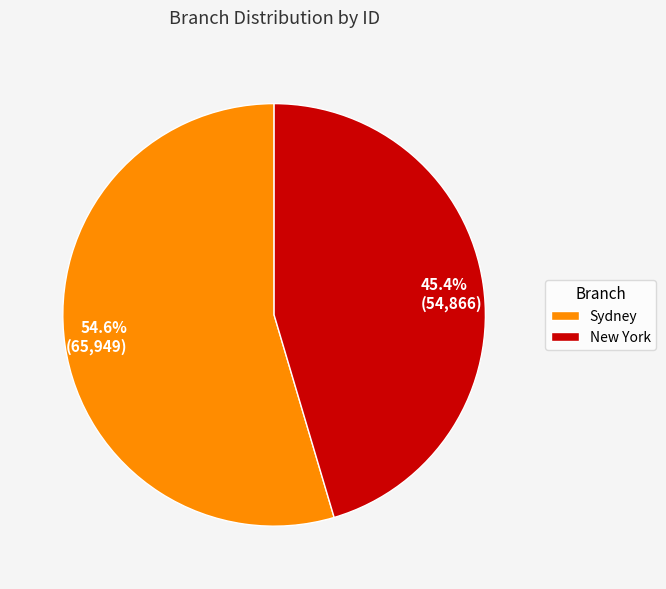

Do New York and Sydney together represent more than half of the pie?

Yes